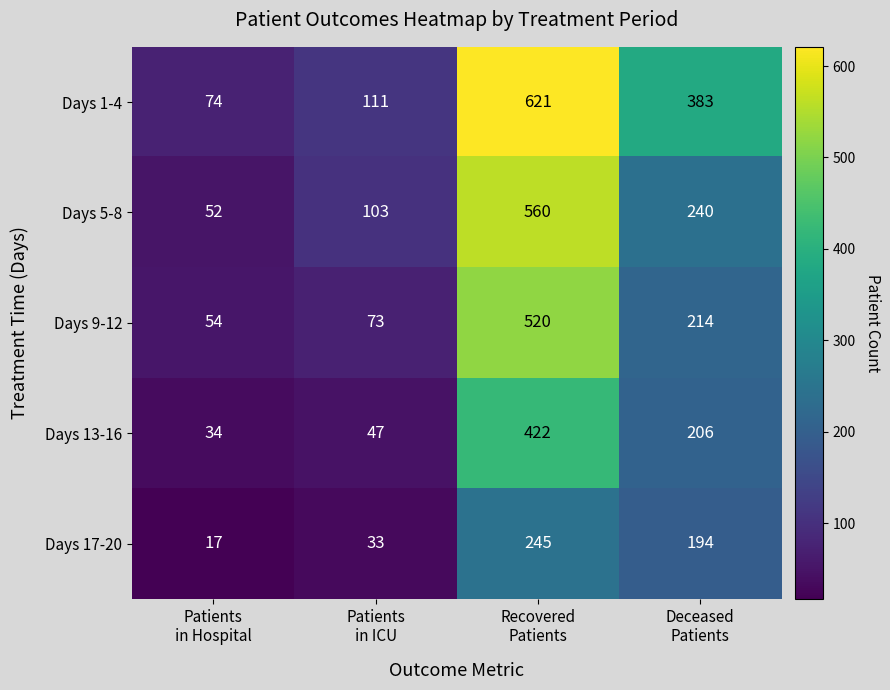

Between Patients
in Hospital and Deceased
Patients, which series saw the biggest shift?

Days 1-4